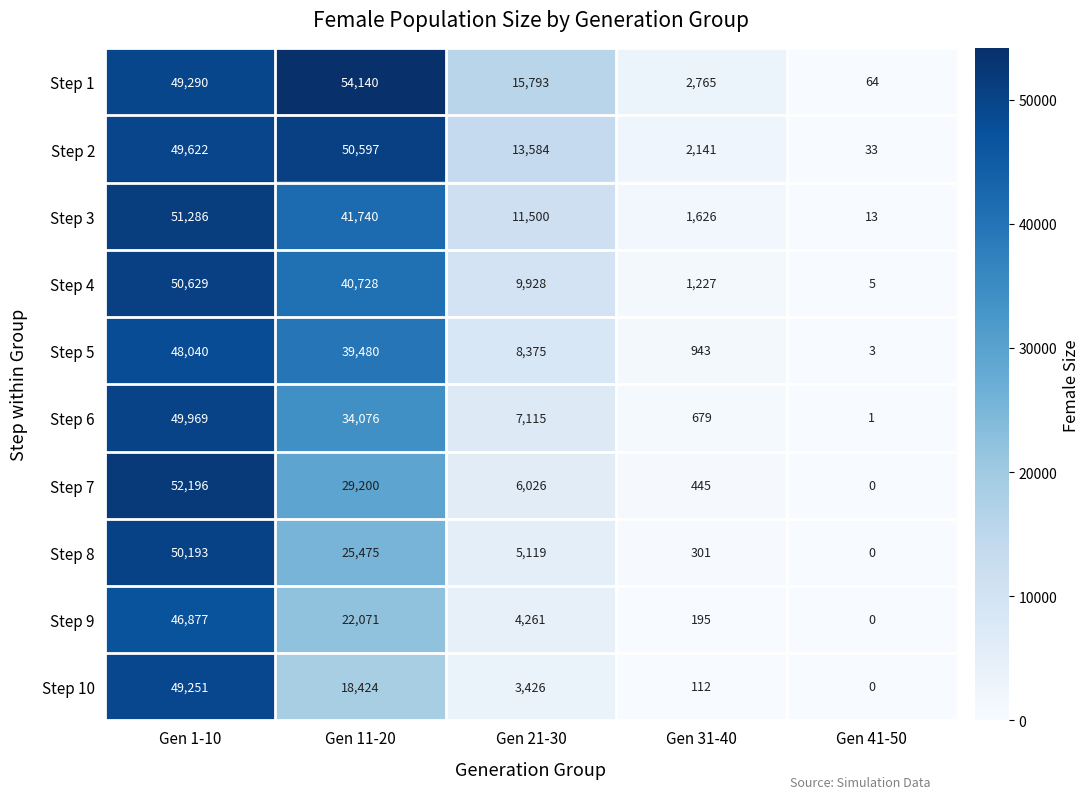

Count the number of categories in the chart.

5